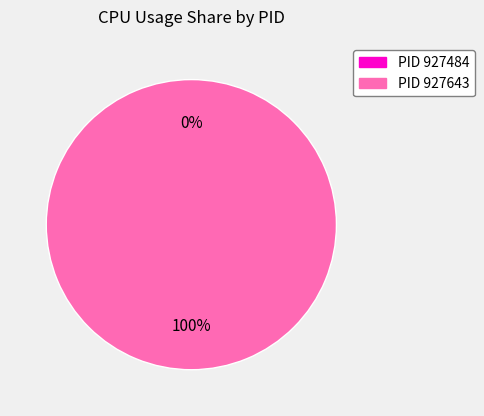

To the nearest percent, what is the combined percentage of 927643 and 927484?

100%